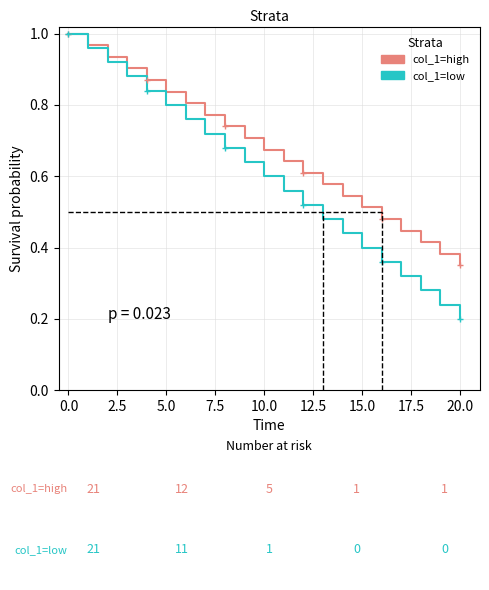

Which series has the largest total across all categories?

col_1=high